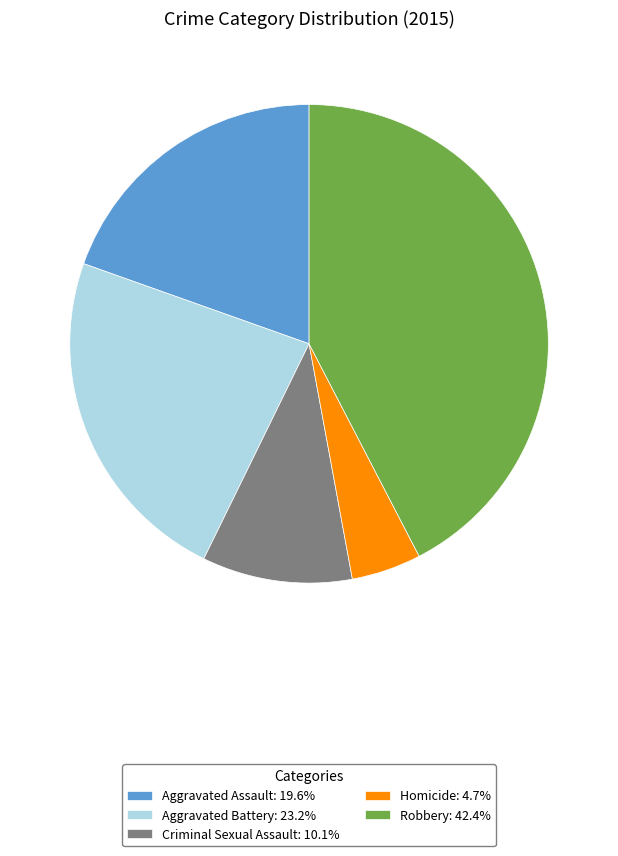

Combined, do Aggravated Battery and Aggravated Assault account for over 50%?

No